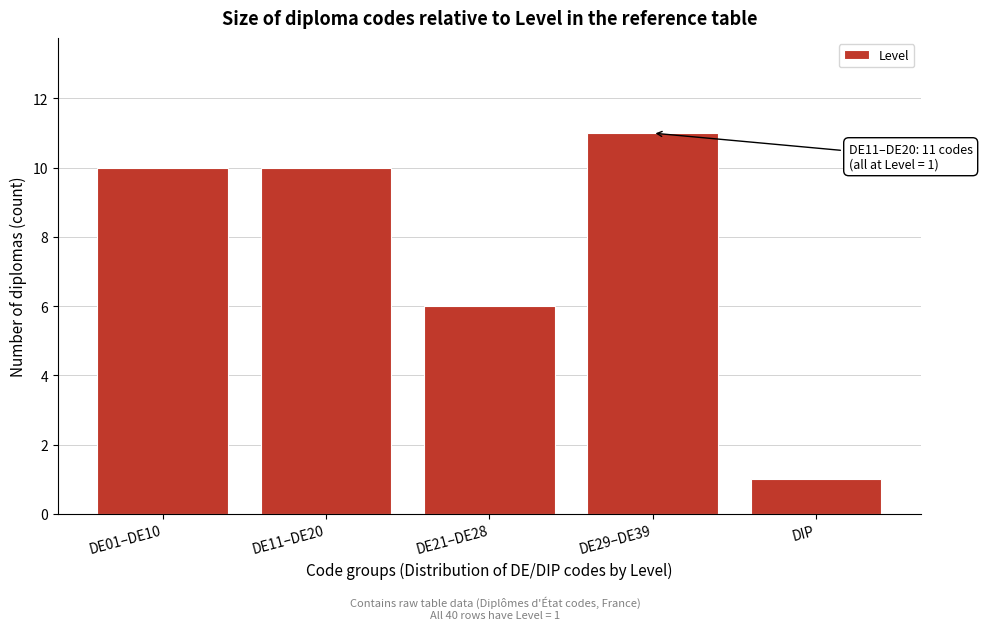

Reading right to left, what are all the values shown in this chart?

DIP=1	DE29–DE39=11	DE21–DE28=6	DE11–DE20=10	DE01–DE10=10